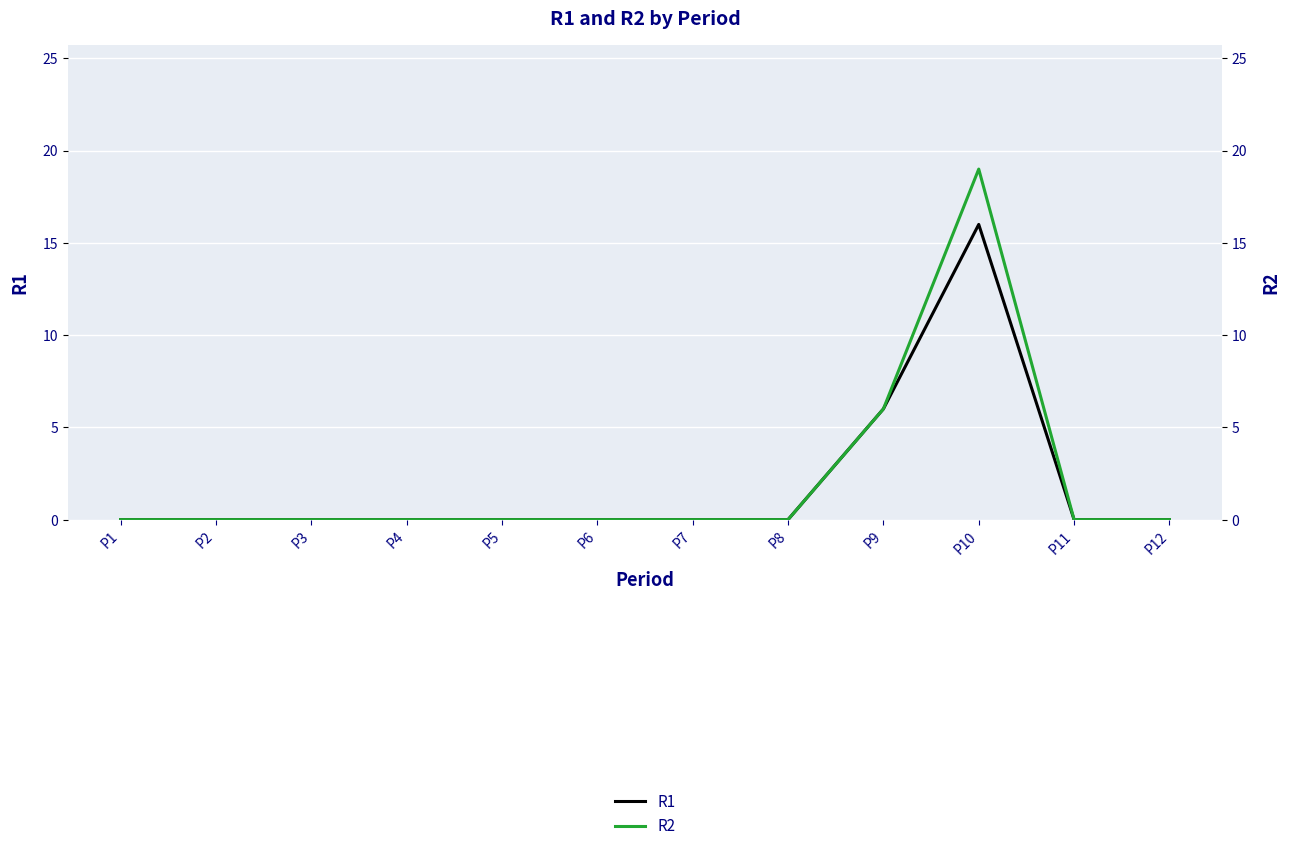

What is the difference between the R1 values at P10 and P5?

16